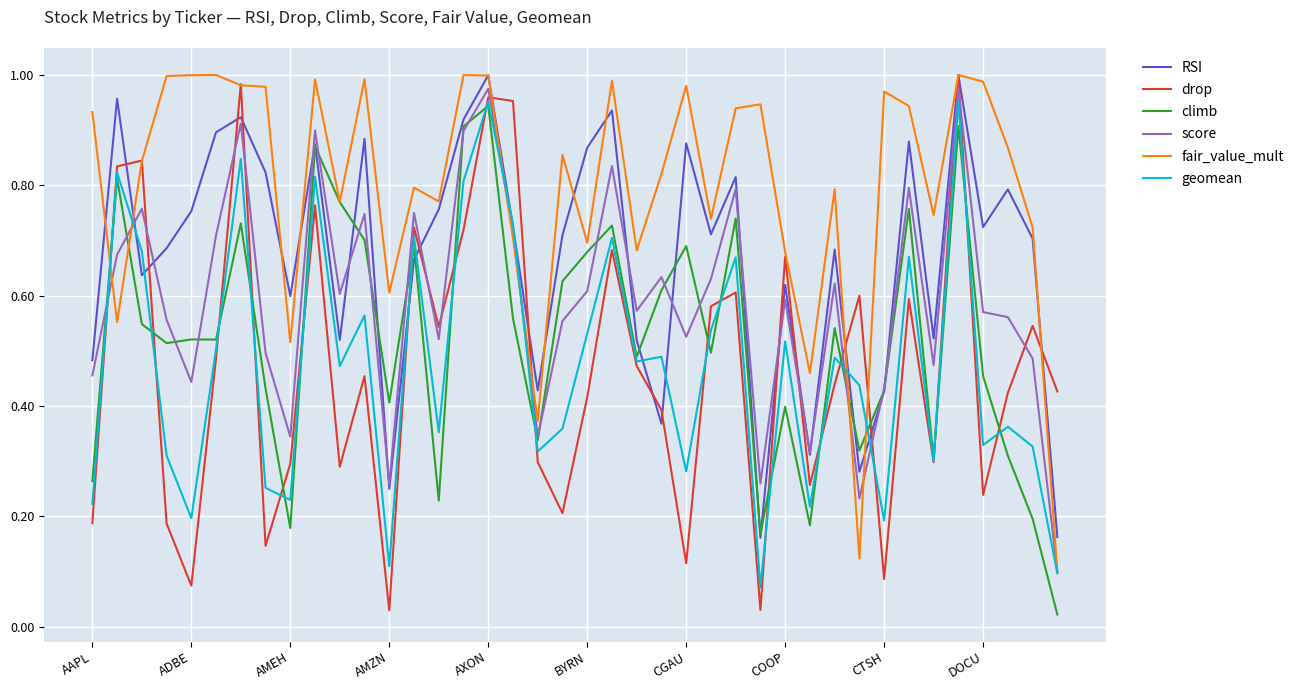

Which series has the largest total across all categories?

fair_value_mult